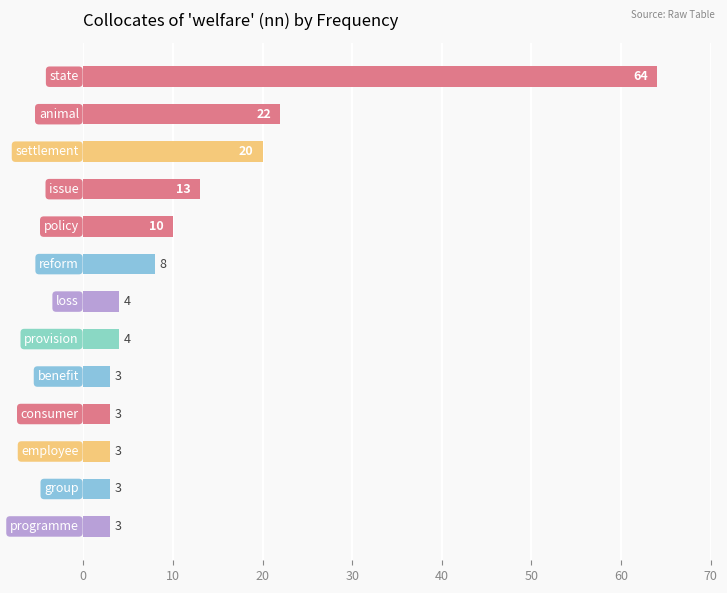

Reading bottom to top, what are all the values shown in this chart?

3	3	3	3	3	4	4	8	10	13	20	22	64